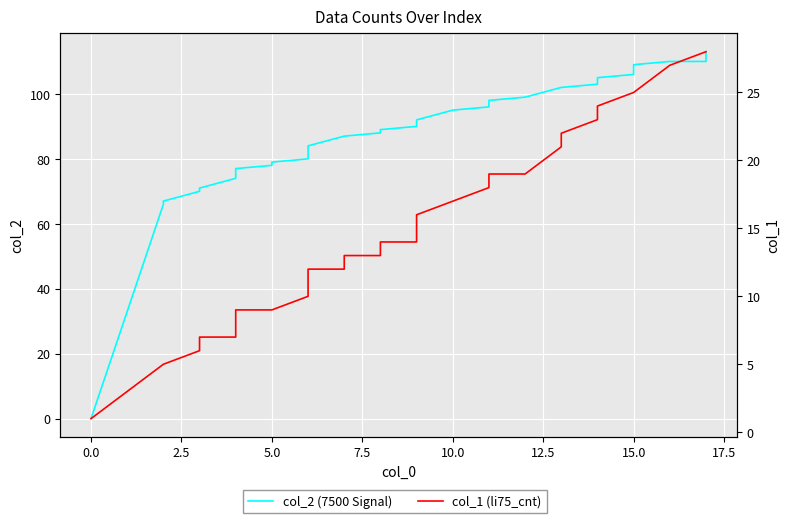

How many lines are shown in the chart?

2